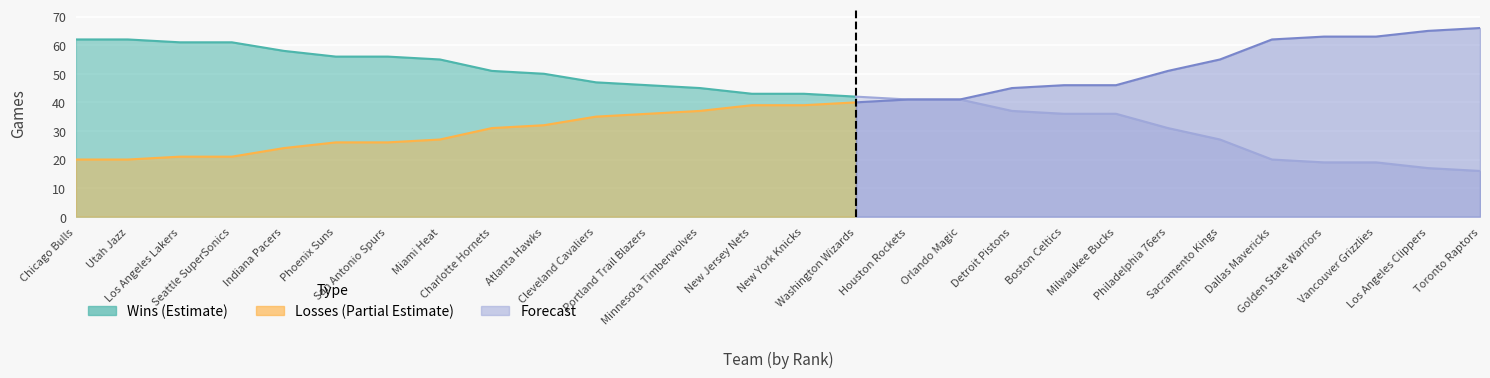

What is the highest value of the Wins series?

62